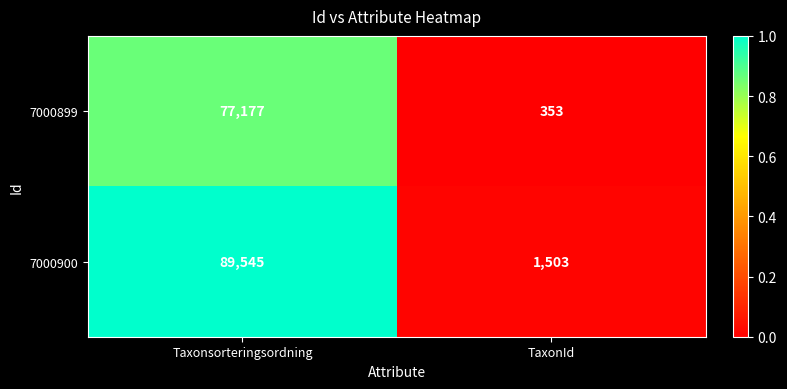

What is the total value across all series at Taxonsorteringsordning?

166722